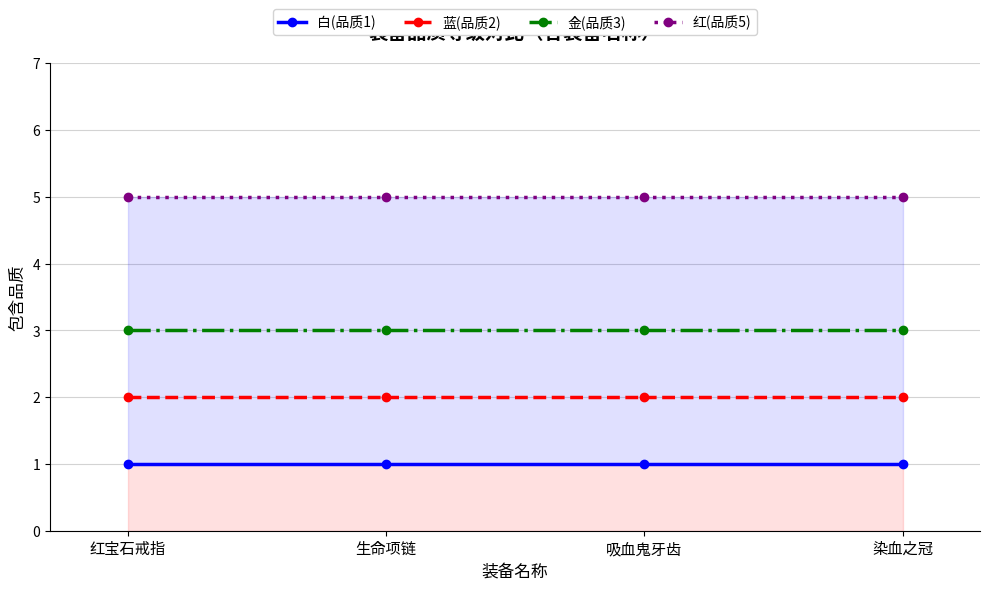

At which category is the sum across all series the highest?

红宝石戒指